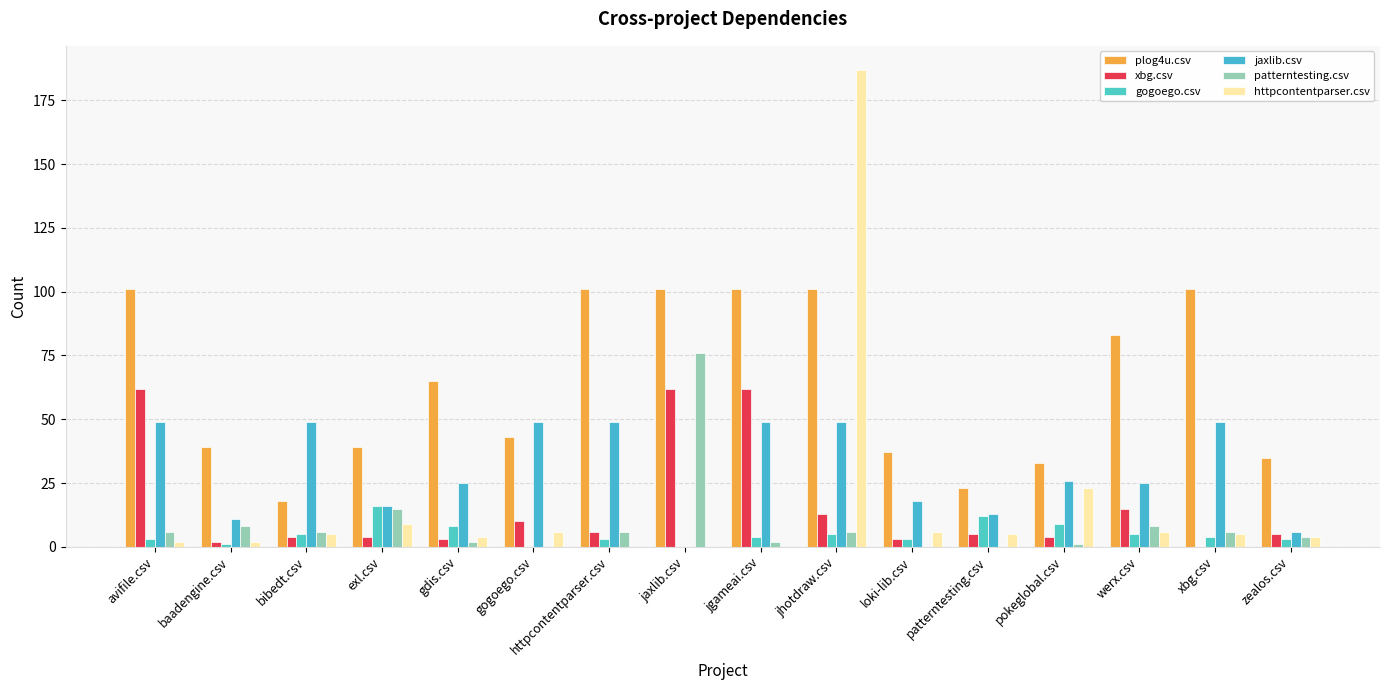

True or false: gogoego.csv has a value of 1 at baadengine.csv.

True